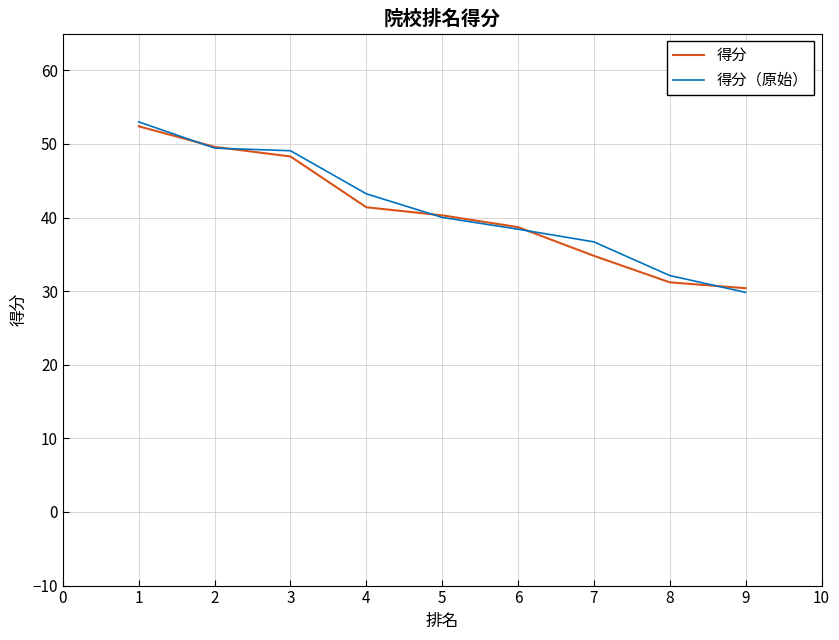

What is the difference between the highest and lowest values at 2?

0.2